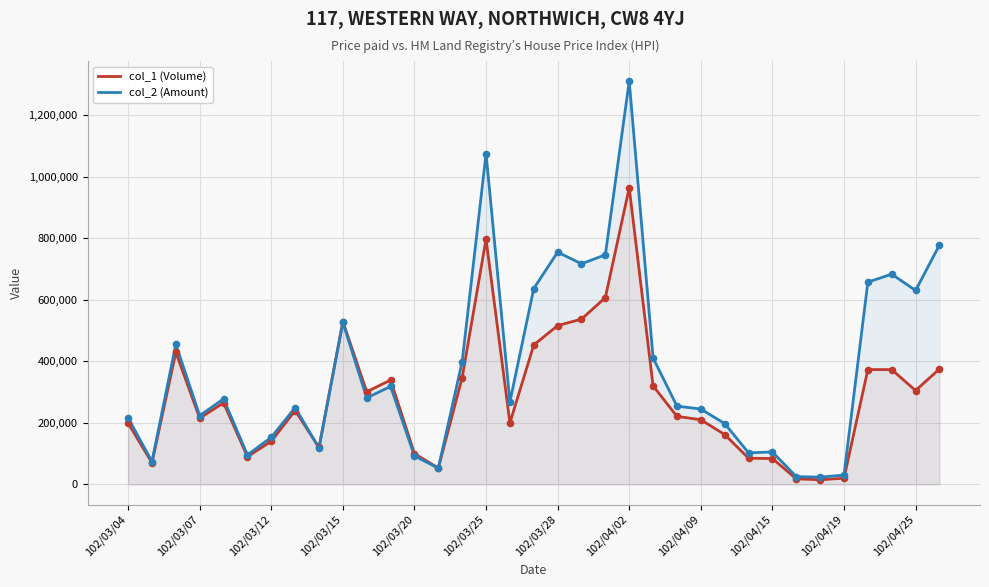

Which series has the largest Y range (max minus min)?

col_2 (Amount)